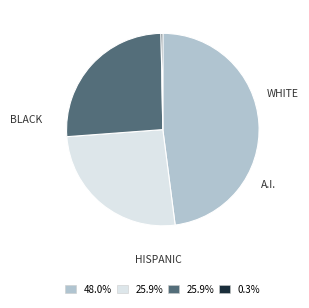

Is there any slice that represents more than half of the pie?

No